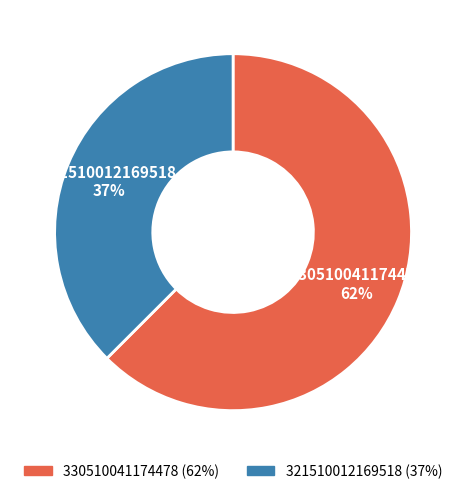

What is the largest slice in the pie chart?

330510041174478